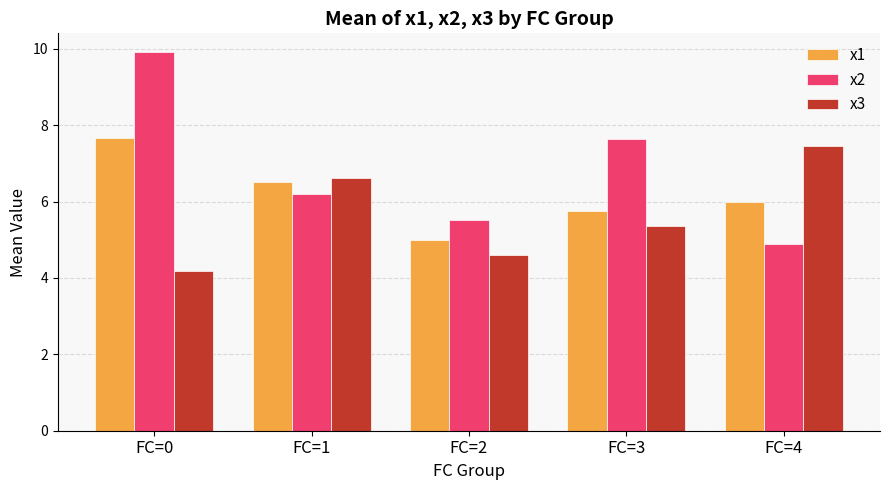

Which series has the largest total across all categories?

x2